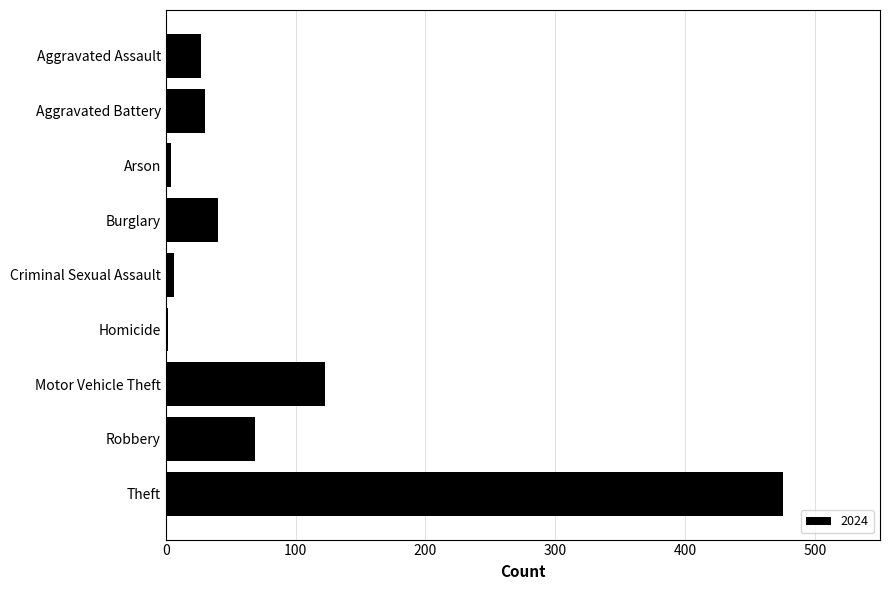

How many values are below 30?

4